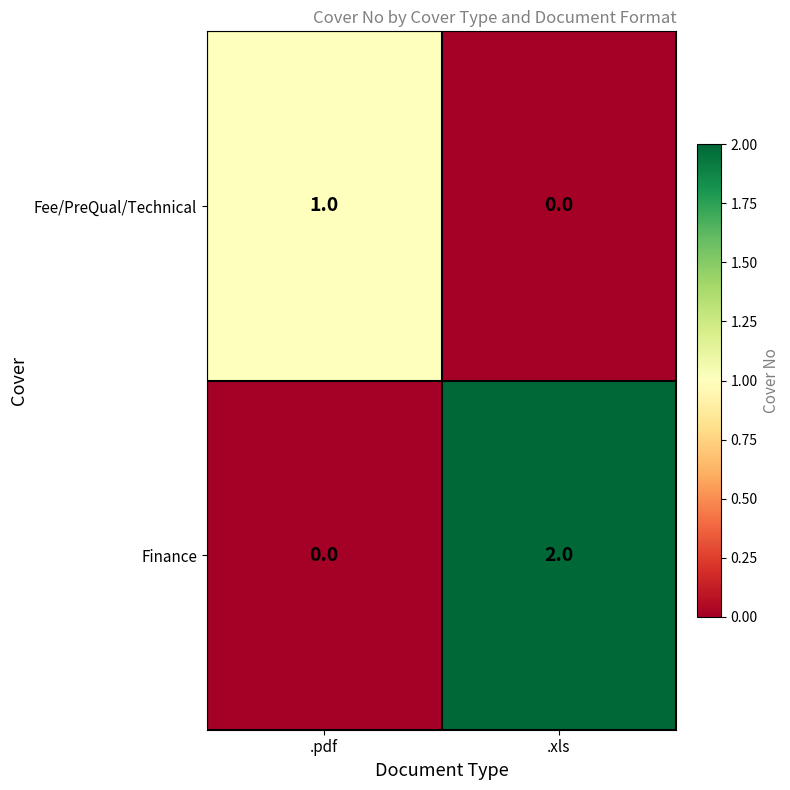

Which series changed the most between .pdf and .xls?

Finance